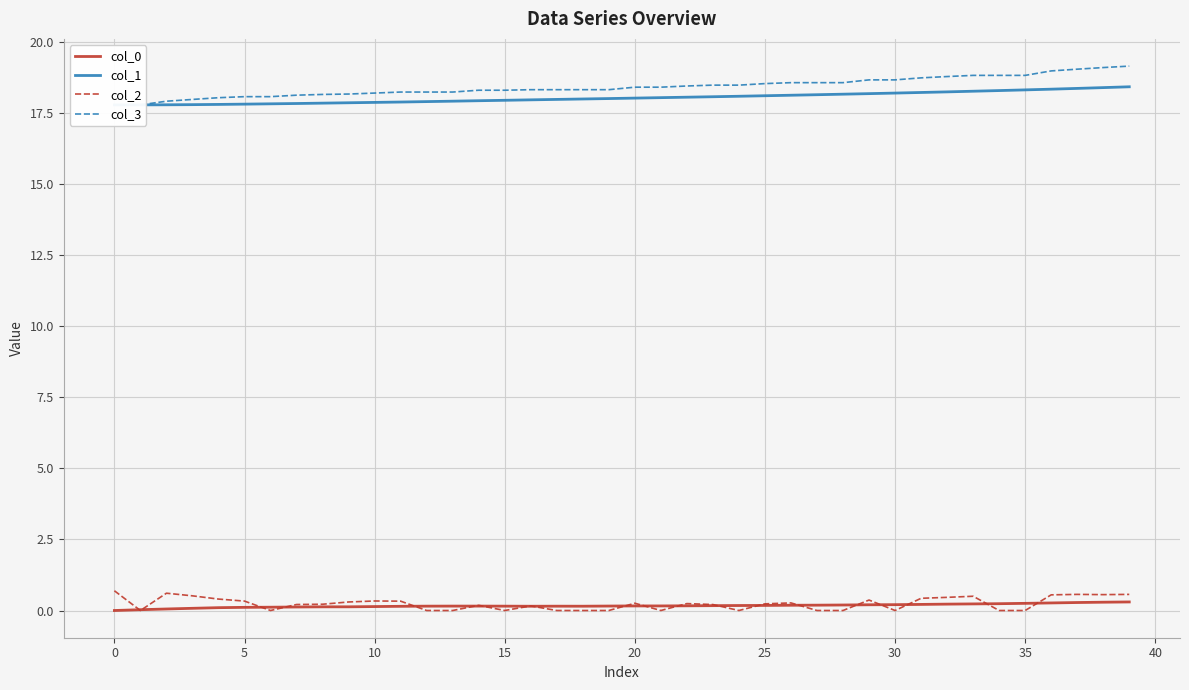

What are all the series names shown in the legend?

col_0, col_1, col_2, col_3